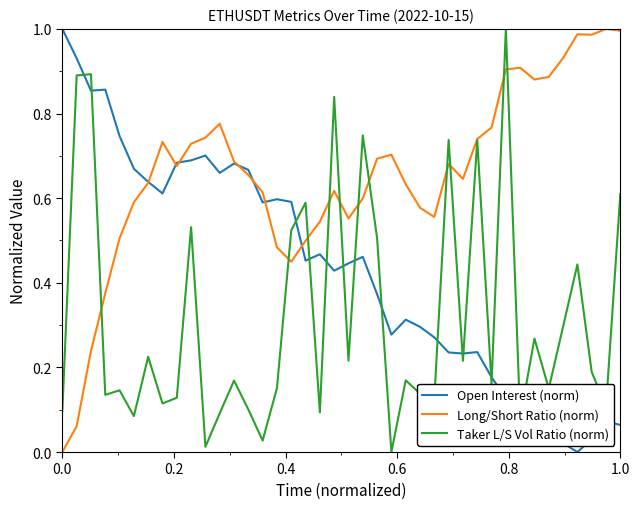

Rank the series by their average value, from highest to lowest.

Long/Short Ratio (norm), Open Interest (norm), Taker L/S Vol Ratio (norm)